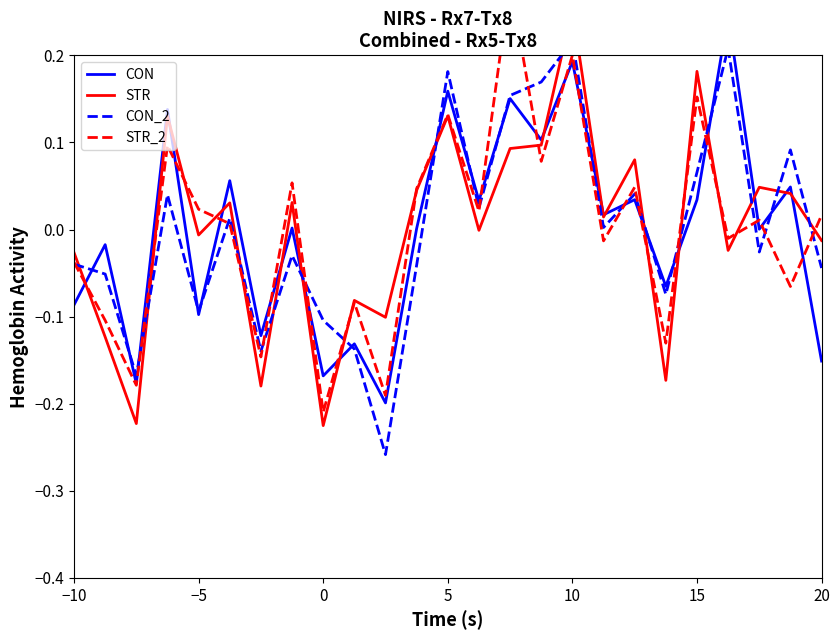

What is the highest value of the STR_2 series?

0.3